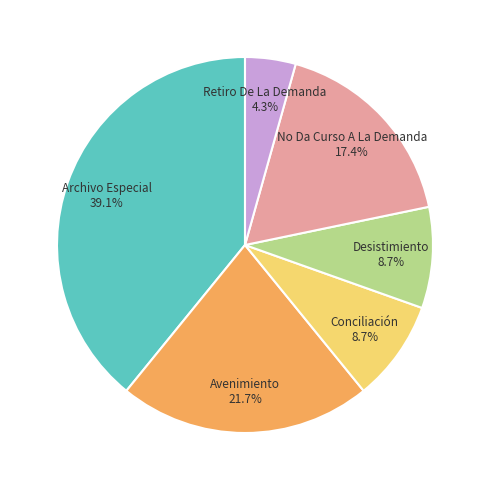

Which category has the biggest portion of the pie?

Archivo Especial